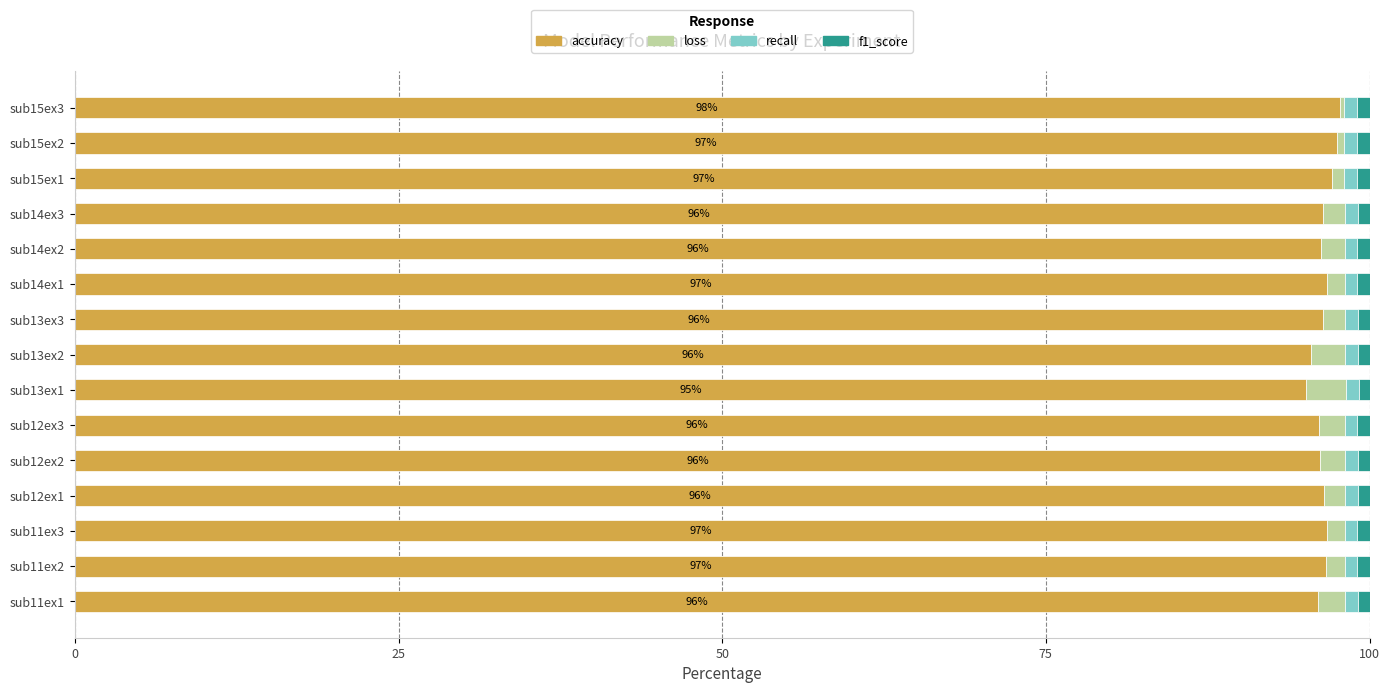

True or false: accuracy has a value of 144.2 at sub11ex2.

False